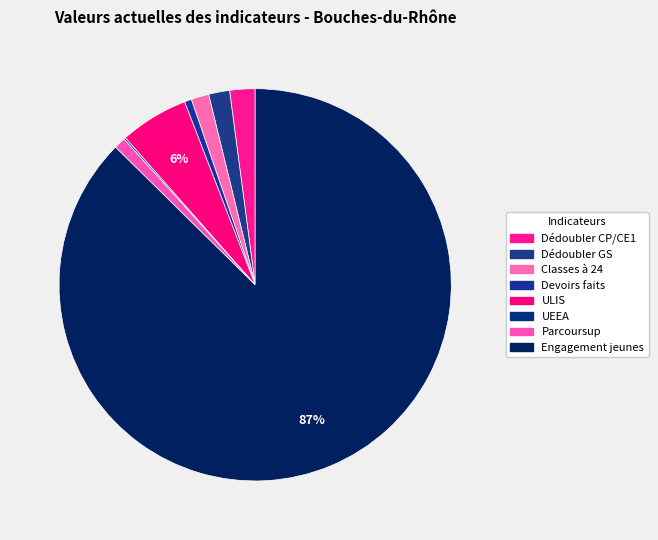

What is the ratio of the value at UEEA to the value at Devoirs faits?

0.2